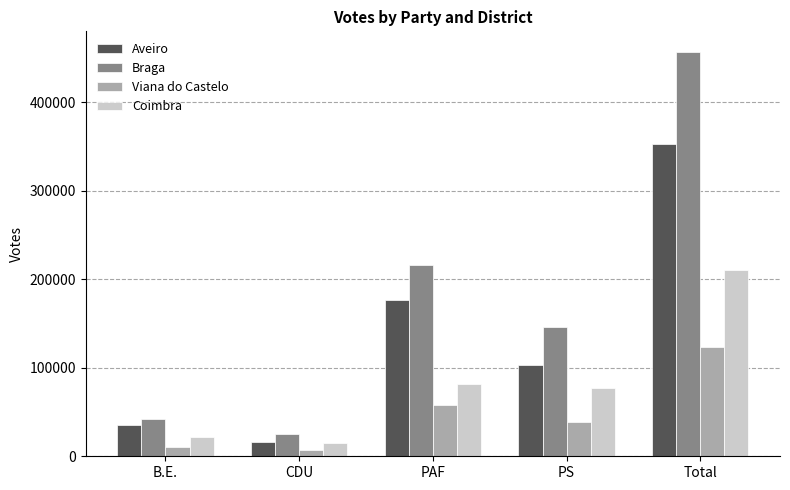

What are all the series names shown in the legend?

Aveiro, Braga, Viana do Castelo, Coimbra